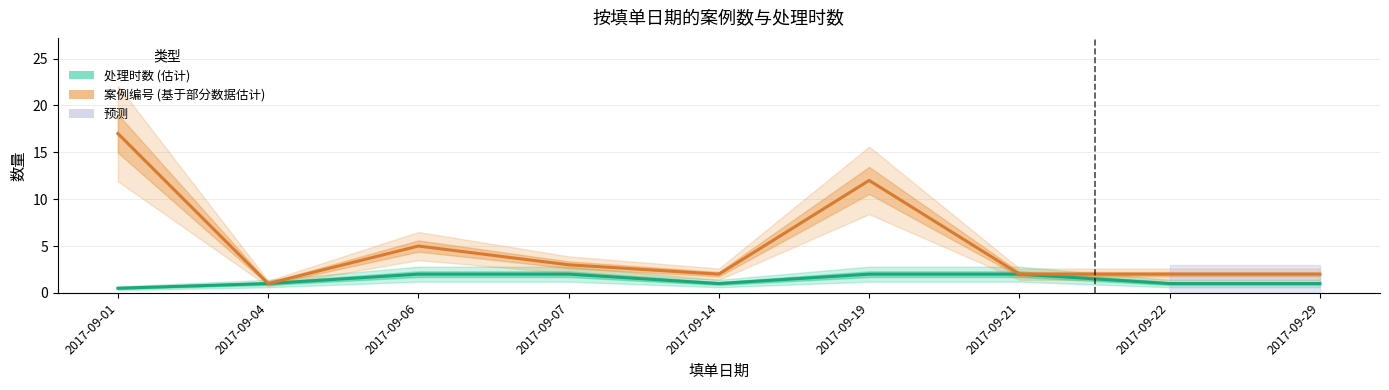

What is the value of the 处理时数 (估计) point at the 1st from the left?

0.5